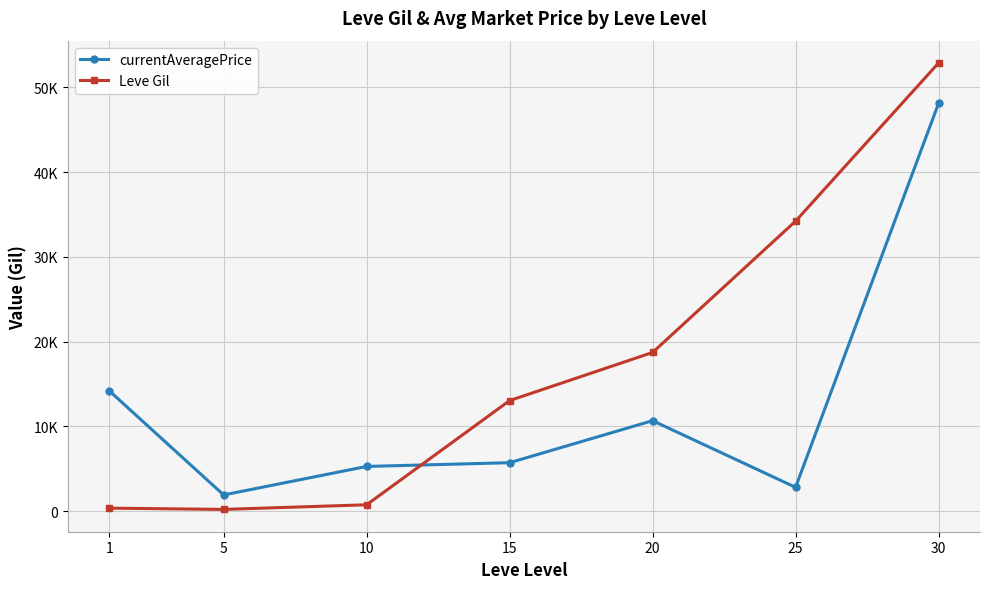

What are all the series names shown in the legend?

currentAveragePrice, Leve Gil